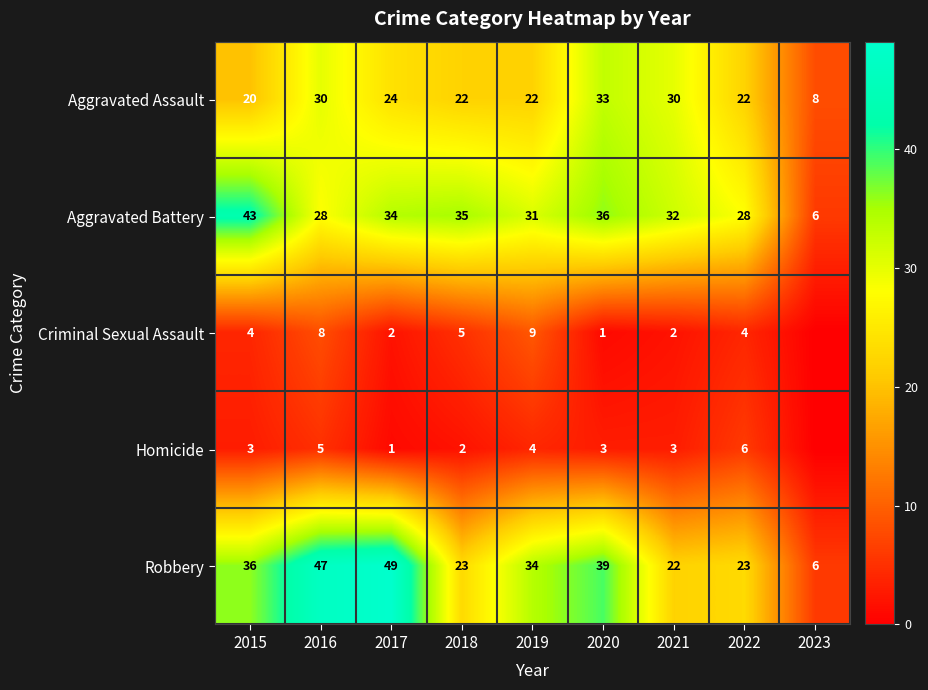

What is the total value across all series at 2015?

106